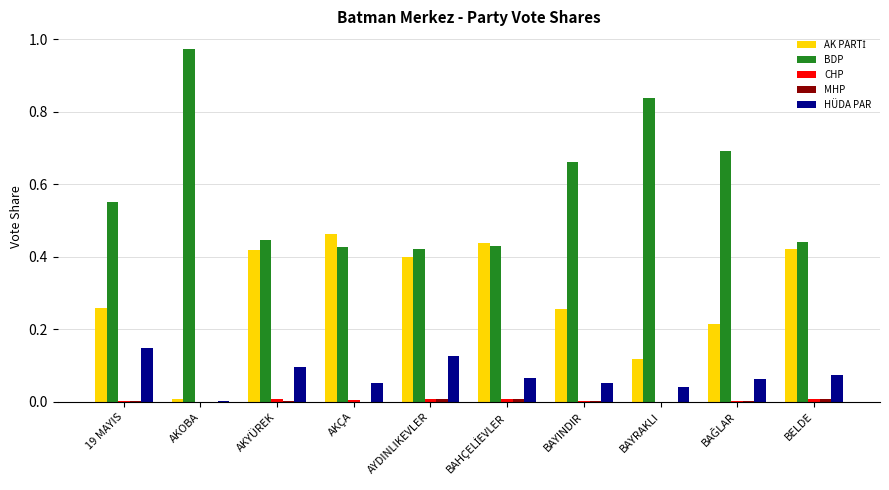

Which series has the largest total across all categories?

BDP